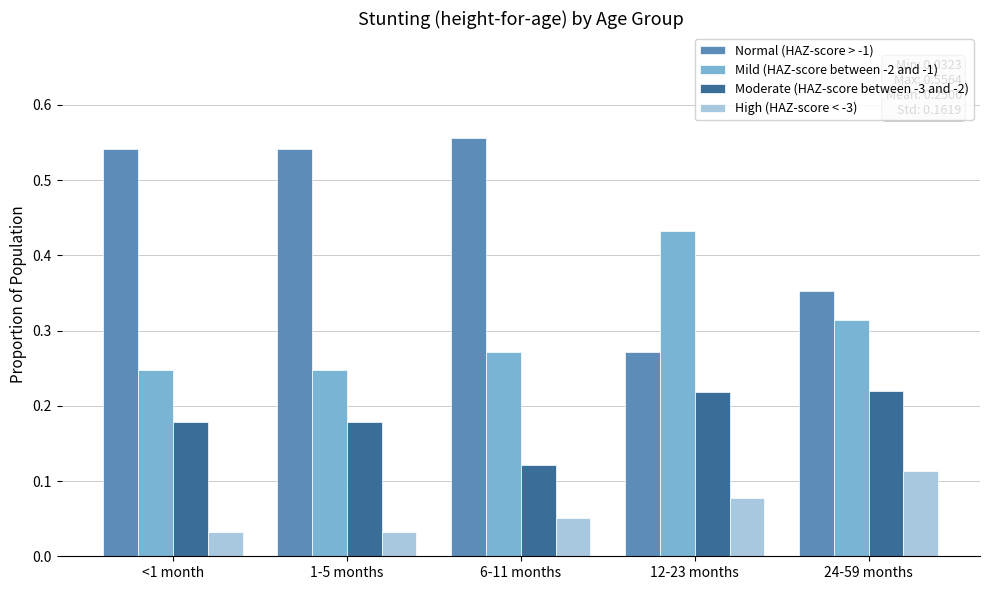

Where is Normal (HAZ-score > -1) nearest to the value 0?

12-23 months